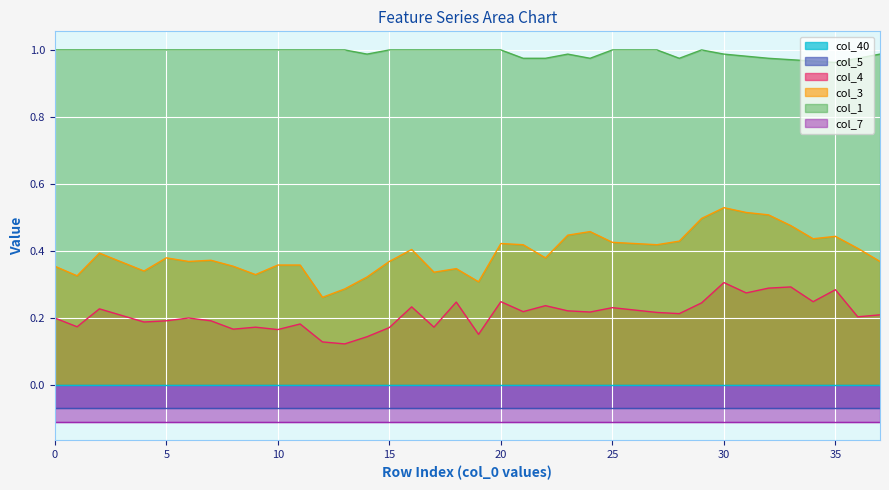

At 9, list the series in order from largest to smallest.

col_1, col_3, col_4